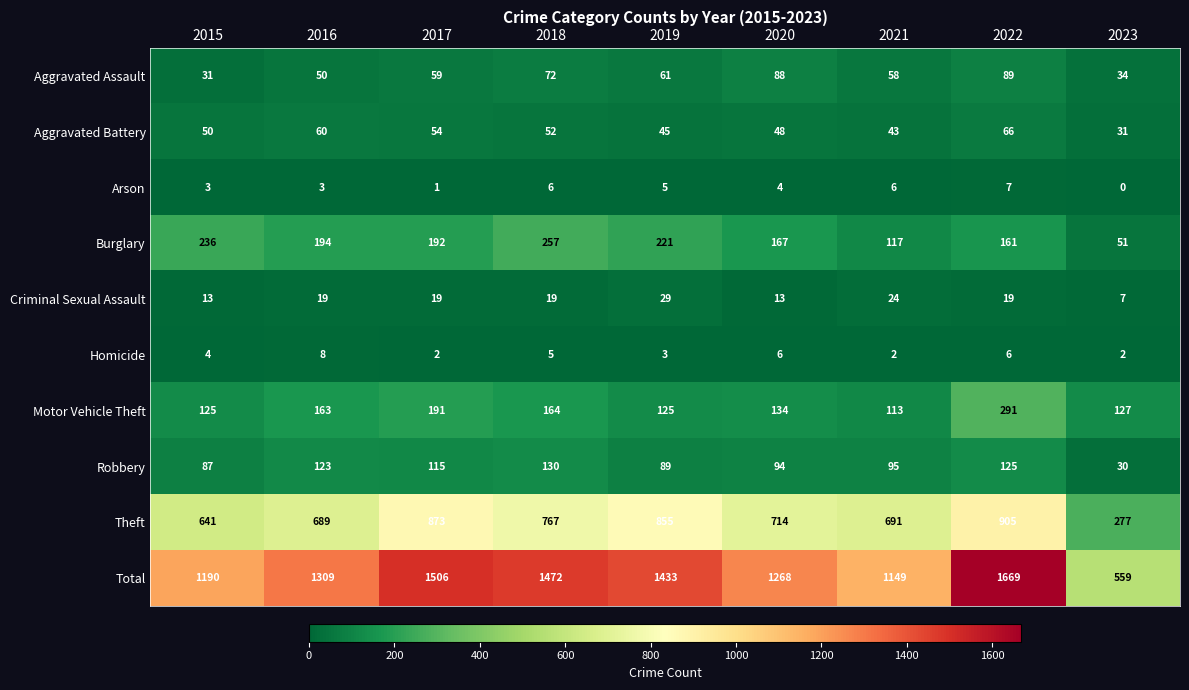

At how many categories does at least one series exceed 776?

8